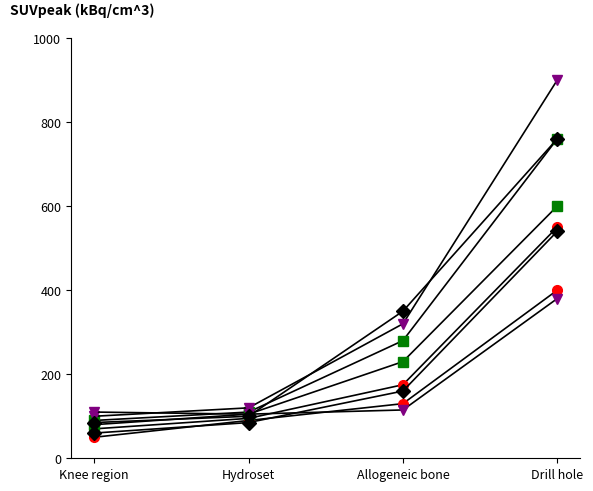

Is it true that Subject 1 equals -31.4 at 6?

False